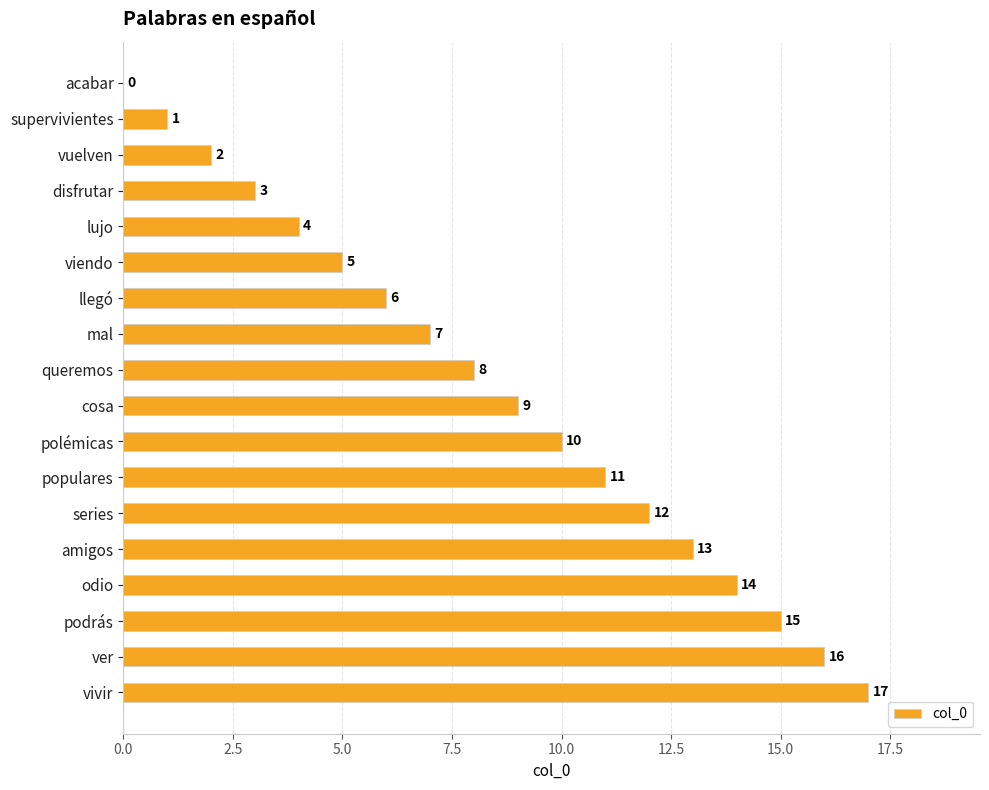

What is the greatest value displayed?

17